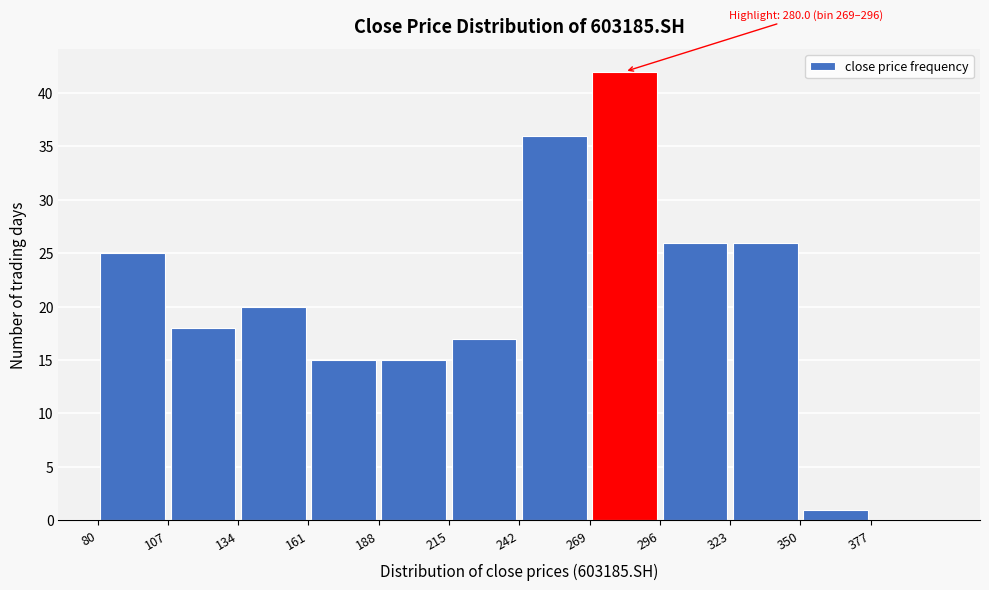

Which range on the x-axis has the tallest bar?

269 to 296